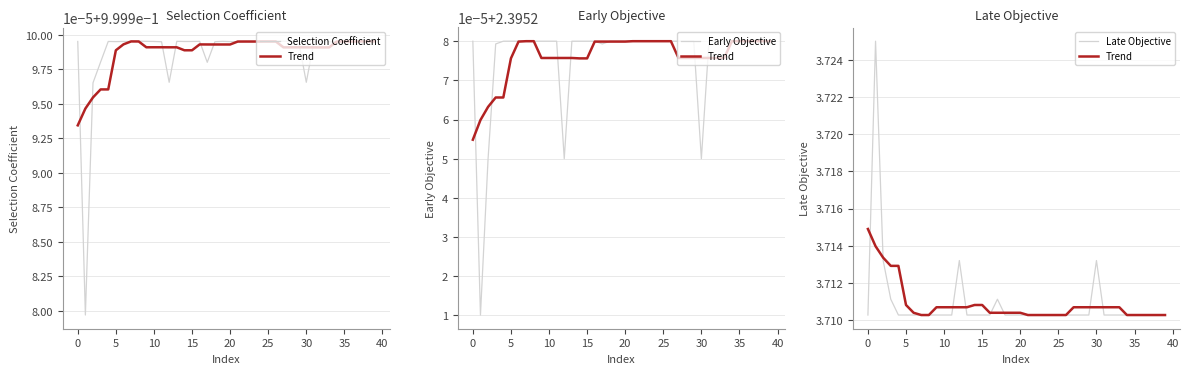

What are all the series names shown in the legend?

Selection Coefficient, Trend, Early Objective, Late Objective